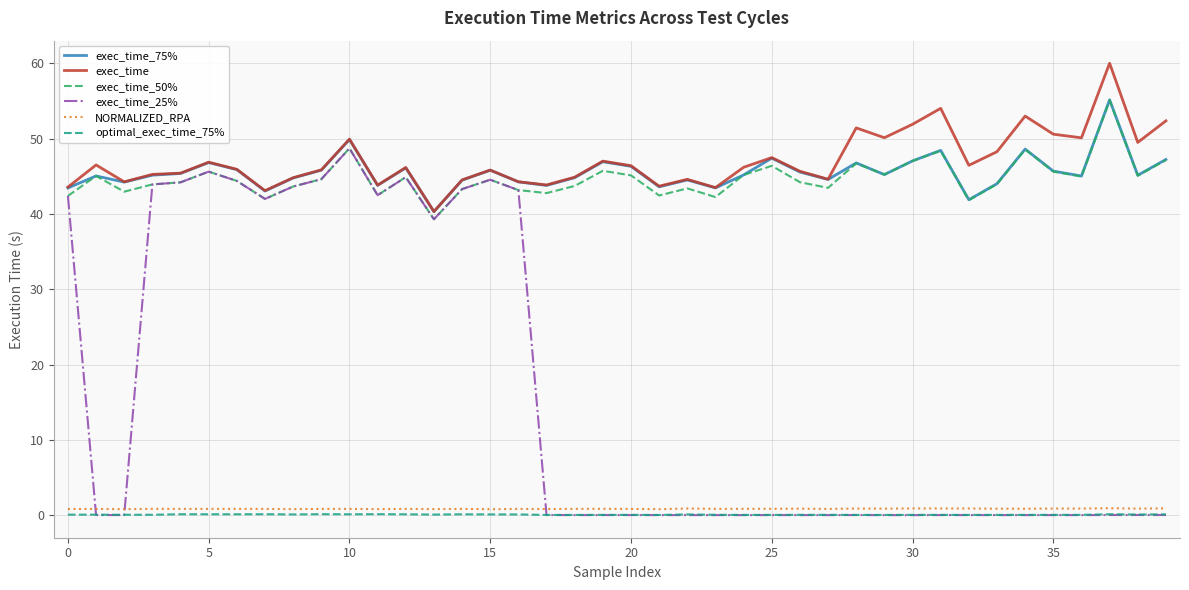

Which series has the largest range (max minus min)?

exec_time_25%